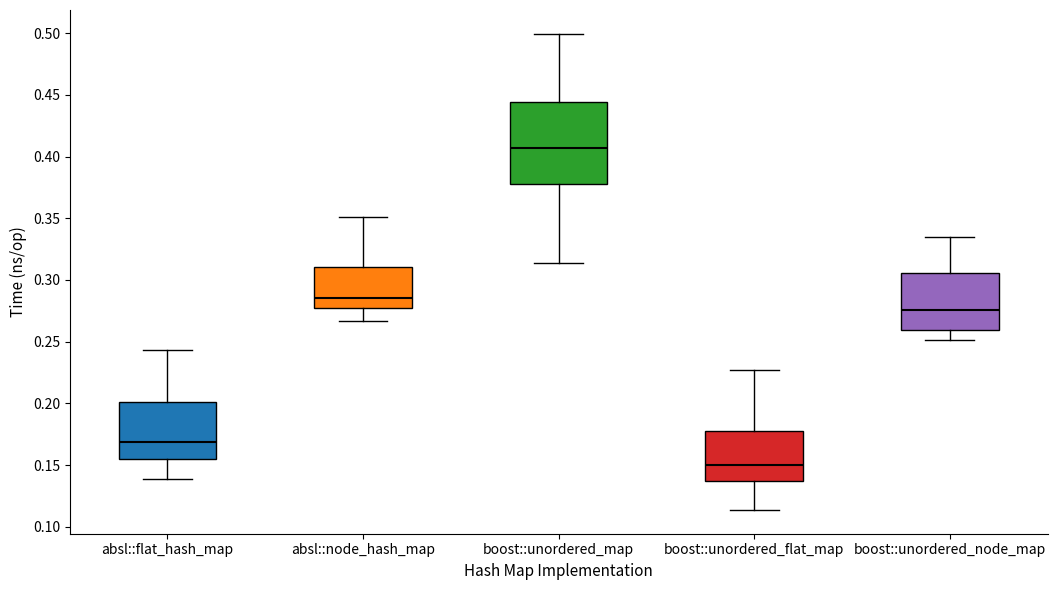

Where does the lower whisker of the box for boost::unordered_node_map end on the y-axis? The values are not printed on the chart, so give them approximately, as read against the axis.

0.250